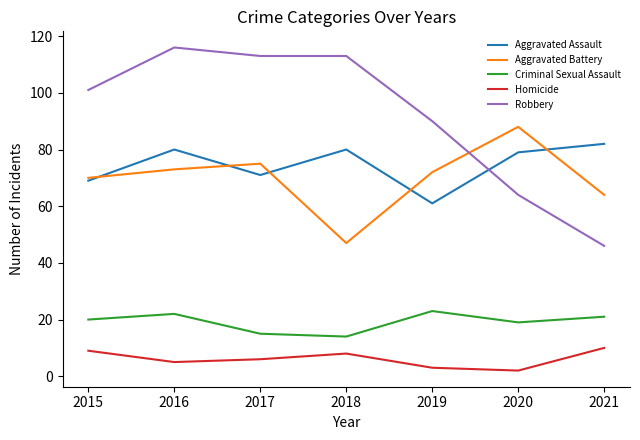

What value does the Homicide series have at 2019?

3